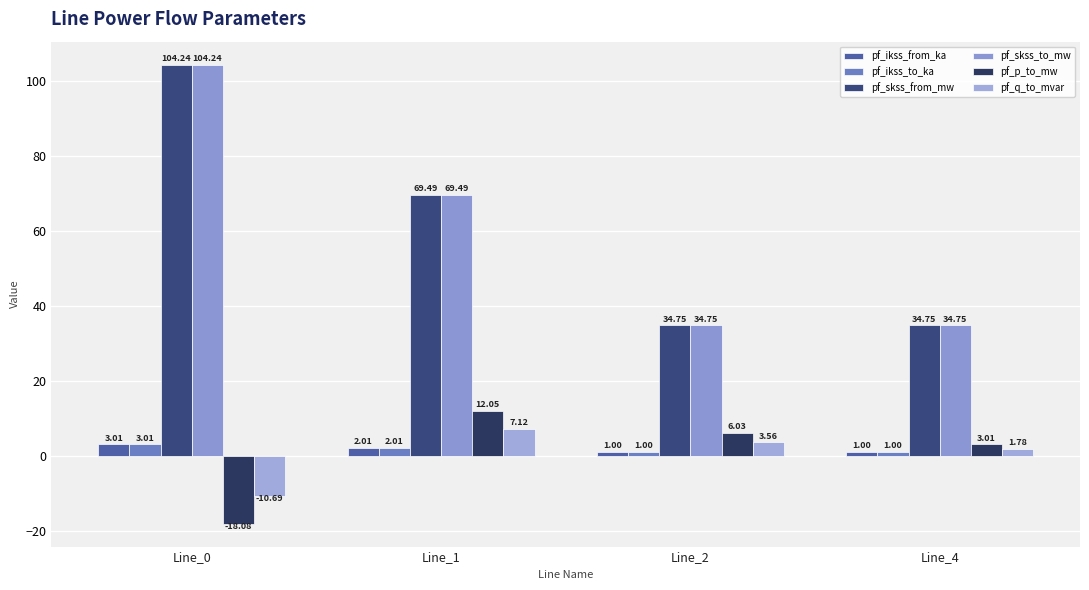

What is the value of the pf_skss_to_mw bar at the 2nd from the left?

69.5